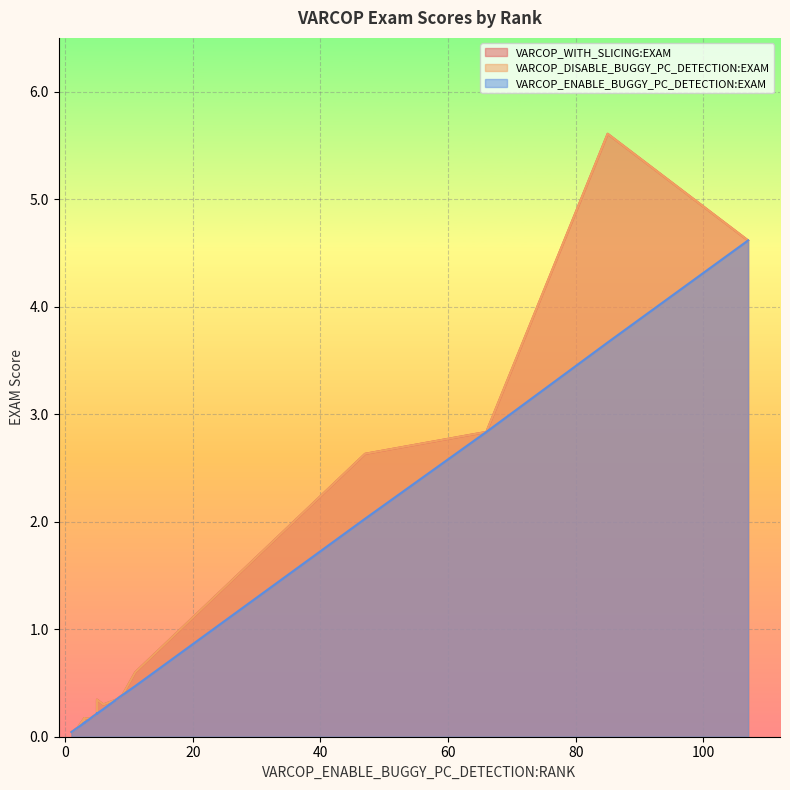

Reading left to right, what are all the values shown in this chart?

VARCOP_WITH_SLICING:EXAM: 3=0.2	5=0.2	11=0.6	4=0.2	4=0.2	5=0.3	9=0.4	3=0.2	3=0.1	107=4.6	5=0.2	1=0.0	66=2.8	2=0.1	85=5.6	47=2.6	2=0.1	5=0.2	6=0.3	8=0.3
VARCOP_DISABLE_BUGGY_PC_DETECTION:EXAM: 3=0.2	5=0.2	11=0.6	4=0.2	4=0.2	5=0.3	9=0.4	3=0.2	3=0.1	107=4.6	5=0.2	1=0.0	66=2.8	2=0.1	85=5.6	47=2.6	2=0.1	5=0.2	6=0.3	8=0.3
VARCOP_ENABLE_BUGGY_PC_DETECTION:EXAM: 3=0.1	5=0.2	11=0.5	4=0.2	4=0.2	5=0.2	9=0.4	3=0.1	3=0.1	107=4.6	5=0.2	1=0.0	66=2.8	2=0.1	85=3.7	47=2.0	2=0.1	5=0.2	6=0.3	8=0.3